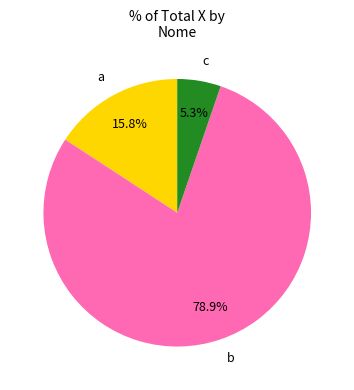

Which slice is the smallest?

c